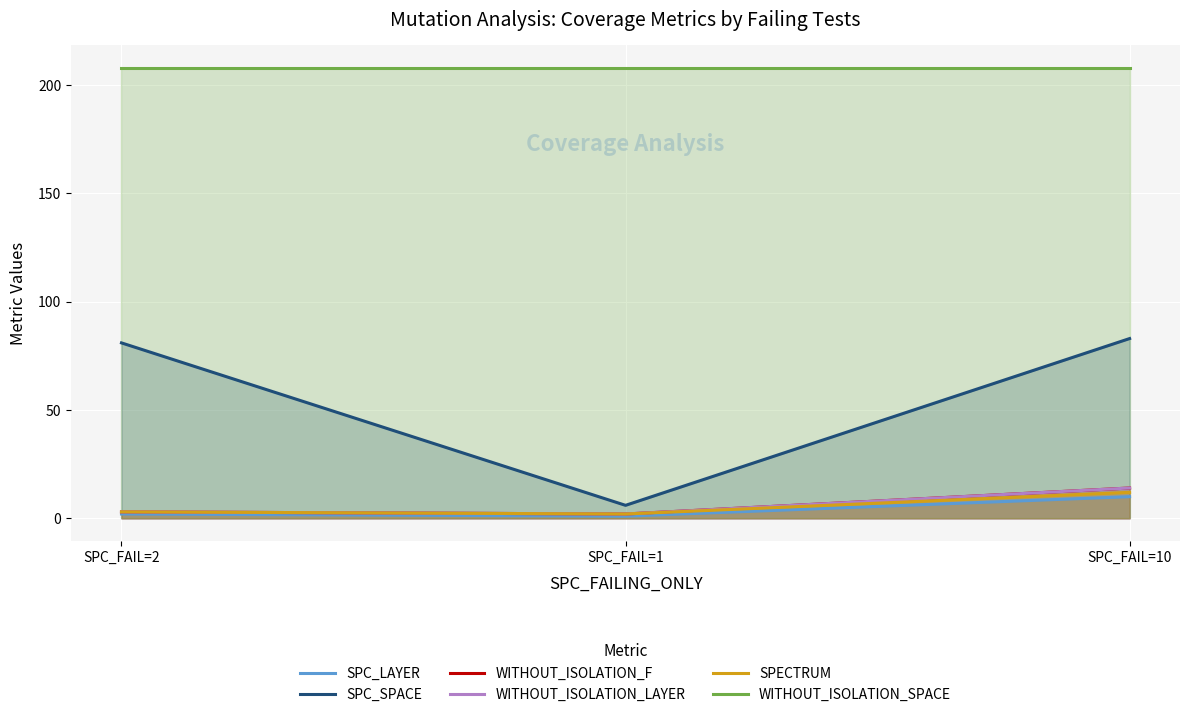

How many data points does each series have?

3